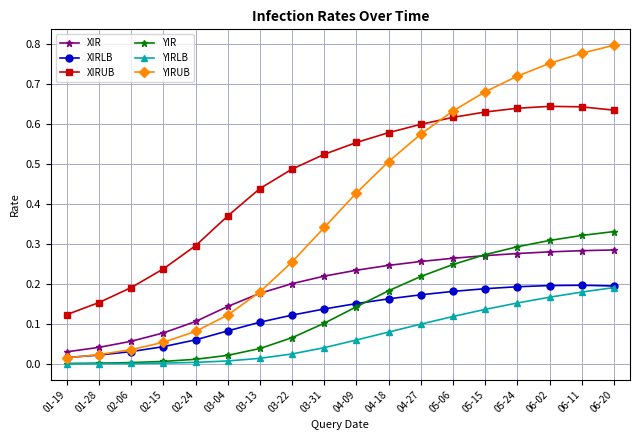

Which series changed the most between 04-27 and 06-20?

YIRUB